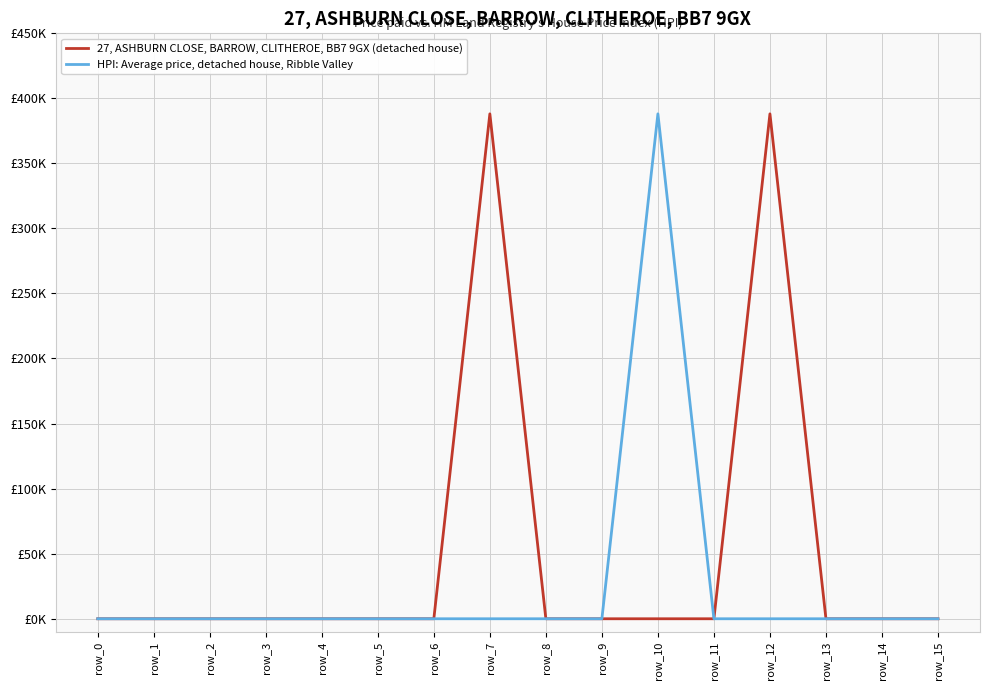

What are all the series names shown in the legend?

27, ASHBURN CLOSE, BARROW, CLITHEROE, BB7 9GX (detached house), HPI: Average price, detached house, Ribble Valley